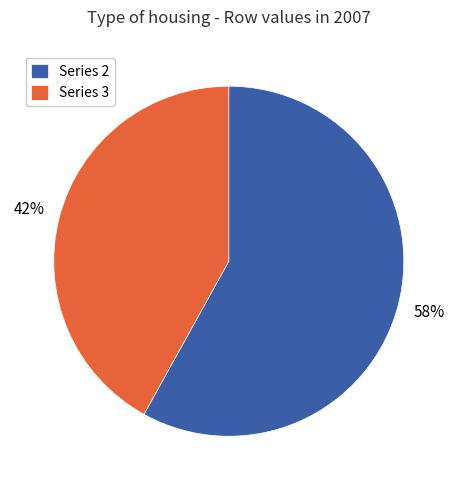

How many slices are in this pie chart?

2